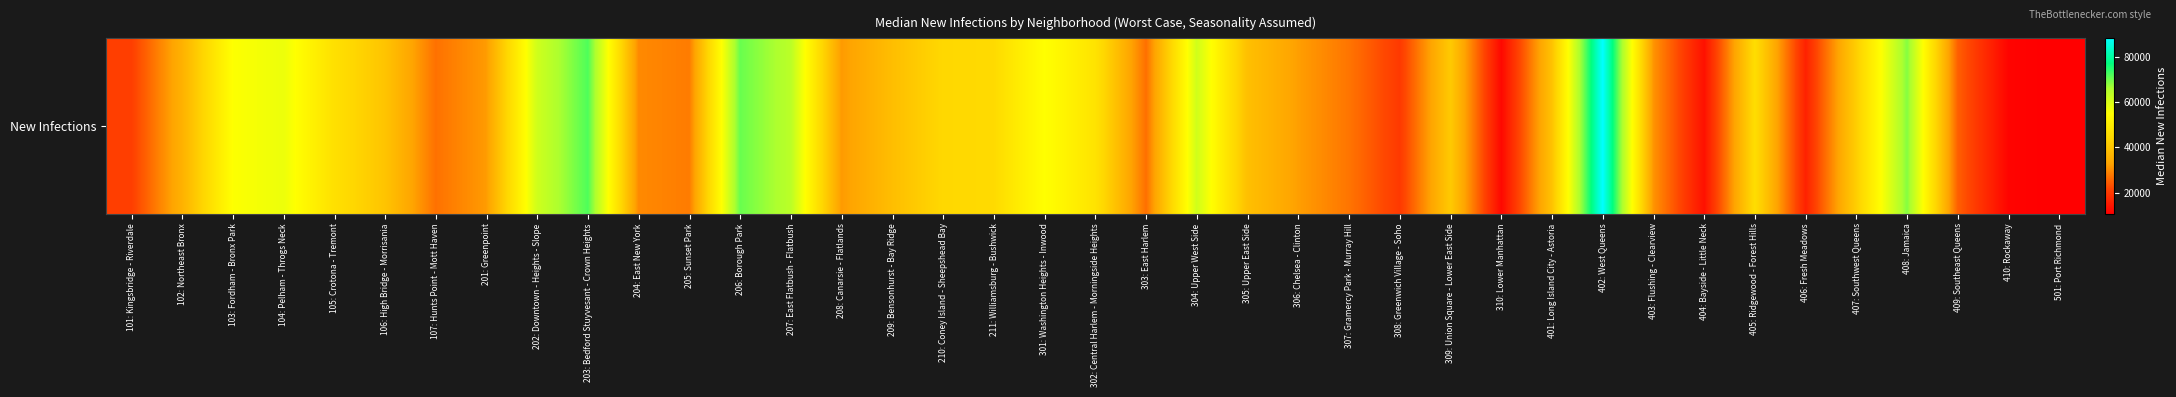

How many values exceed 38825?

20